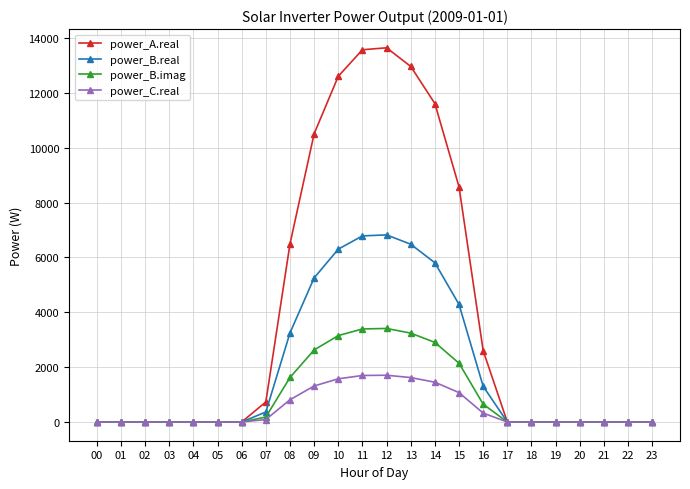

What is the highest value of the power_B.real series?

6819.8